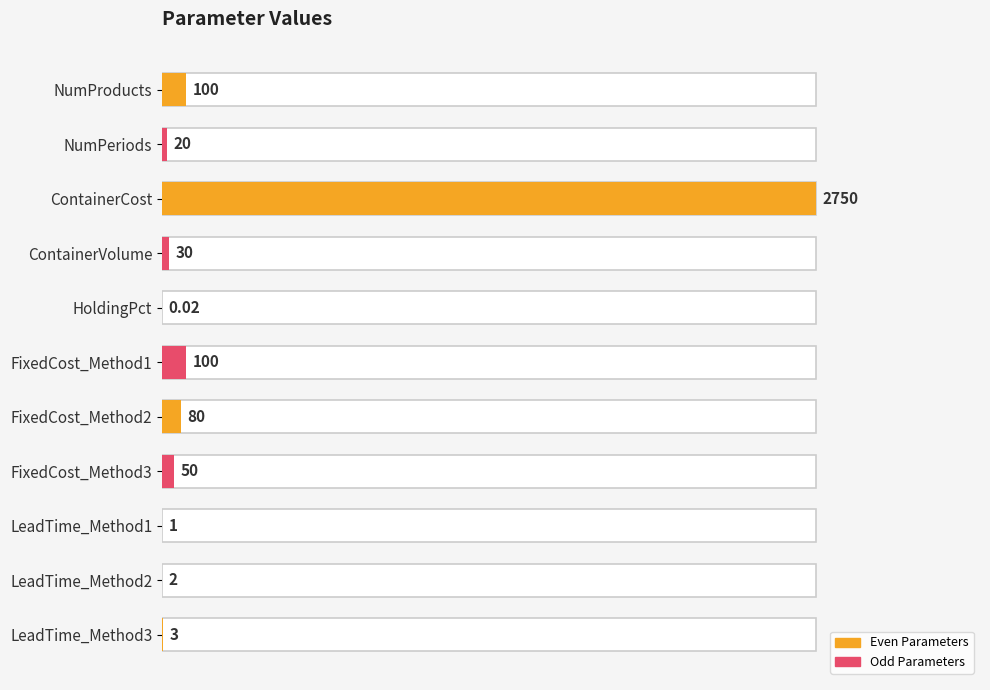

Is it true that the value at 0 is 0.0?

True